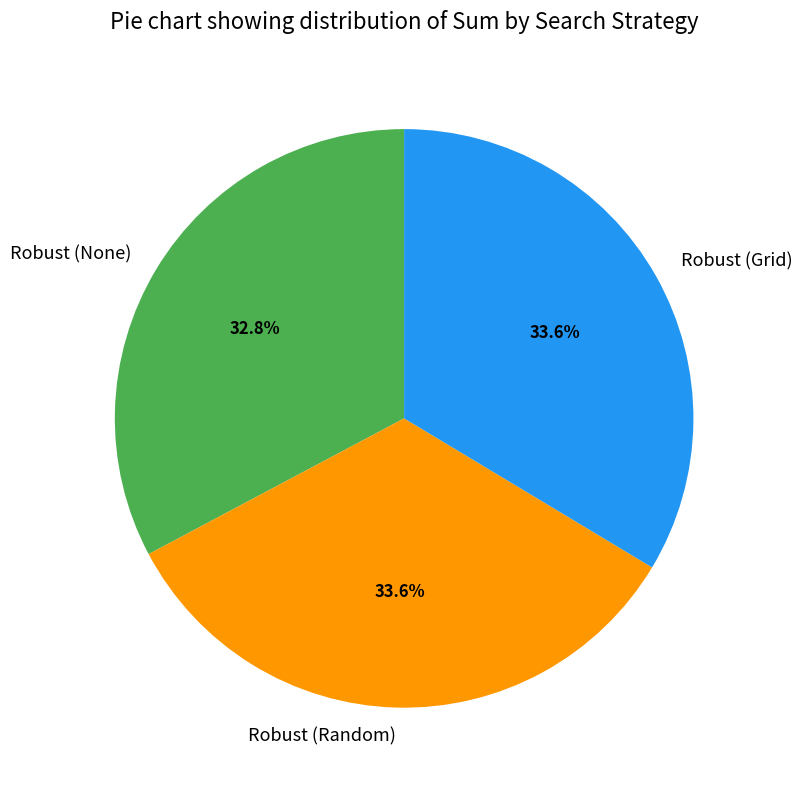

To the nearest percent, what is the combined percentage of Robust (None) and Robust (Random)?

66%